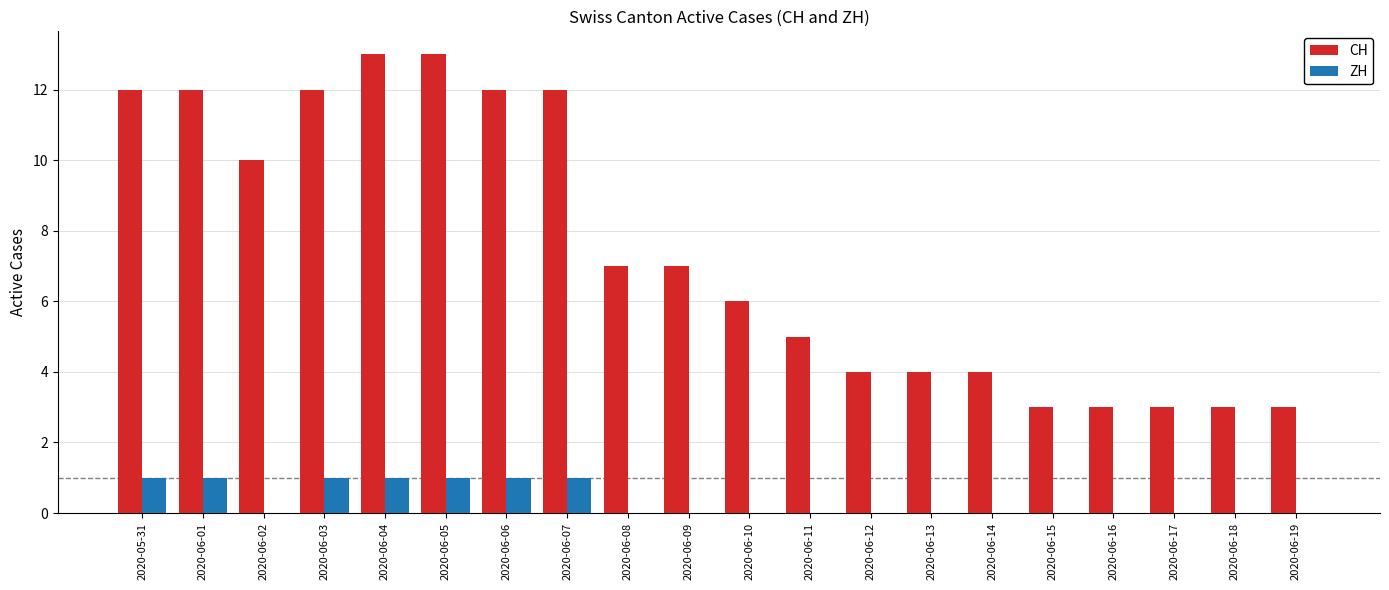

How many groups of bars are there?

20